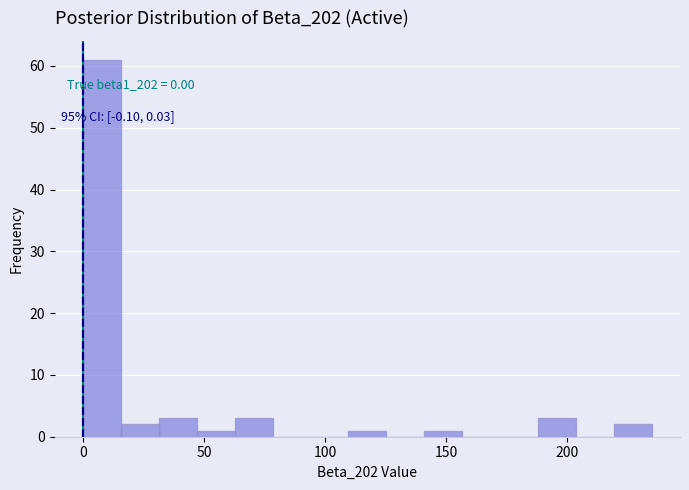

Read against the x-axis, roughly where is the centre of the tallest bar?

10